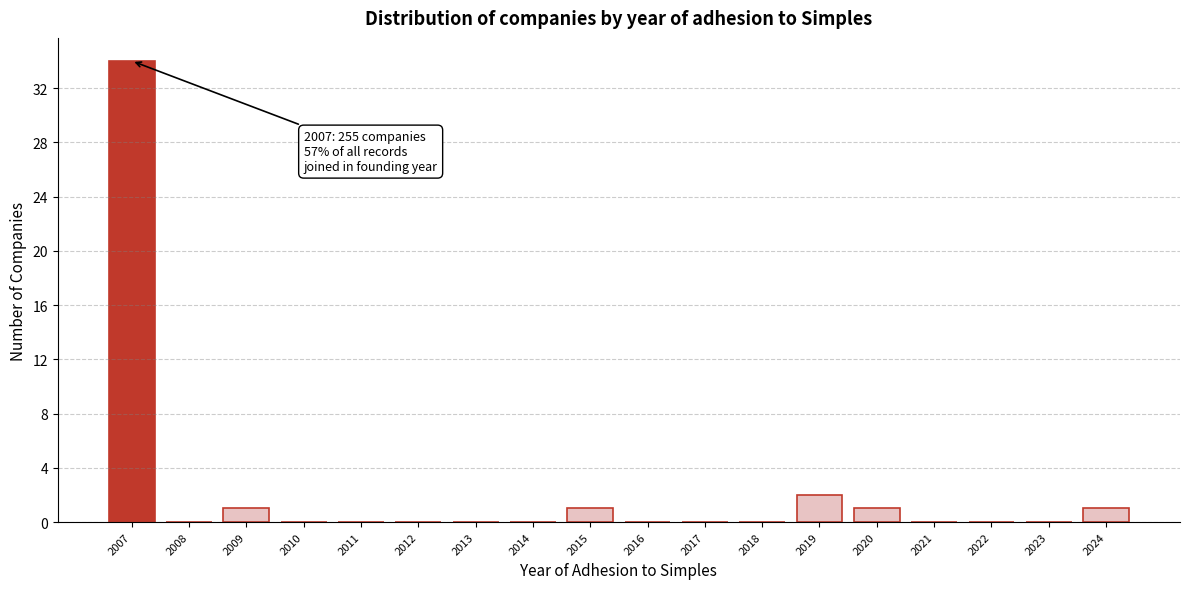

Reading left to right, extract all data points from this chart.

2007=34	2008=0	2009=1	2010=0	2011=0	2012=0	2013=0	2014=0	2015=1	2016=0	2017=0	2018=0	2019=2	2020=1	2021=0	2022=0	2023=0	2024=1